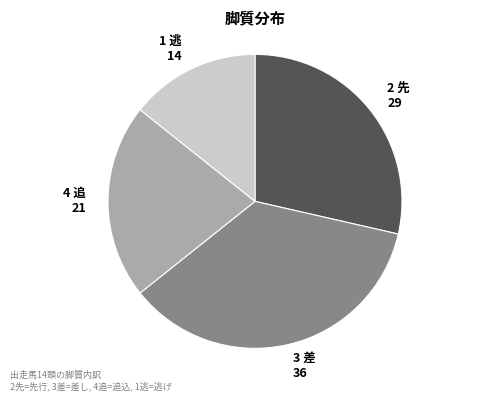

Which slice is the smallest?

1 逃